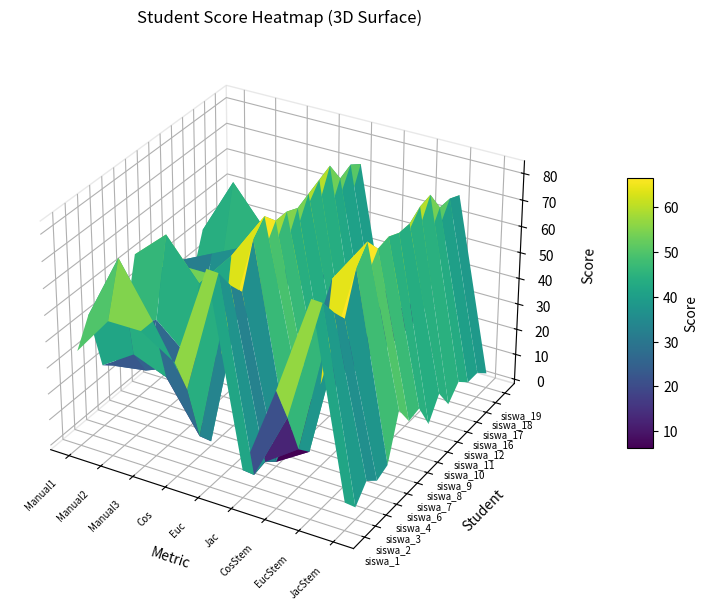

Count the number of categories in the chart.

9